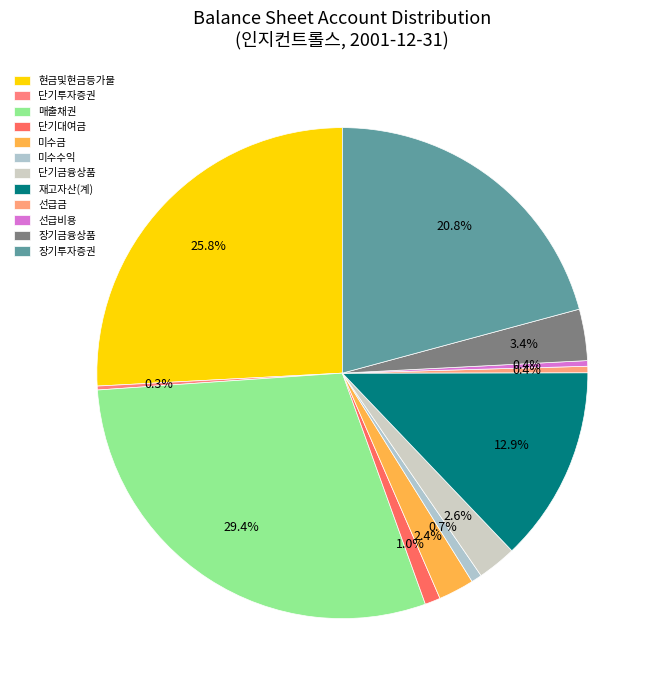

How much of the chart is everything except 장기투자증권?

79.2%